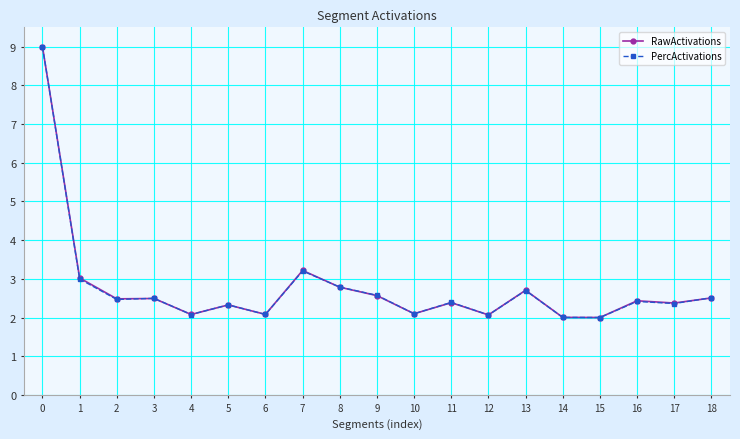

What is the difference between the maximum and second lowest values in the RawActivations series?

7.0